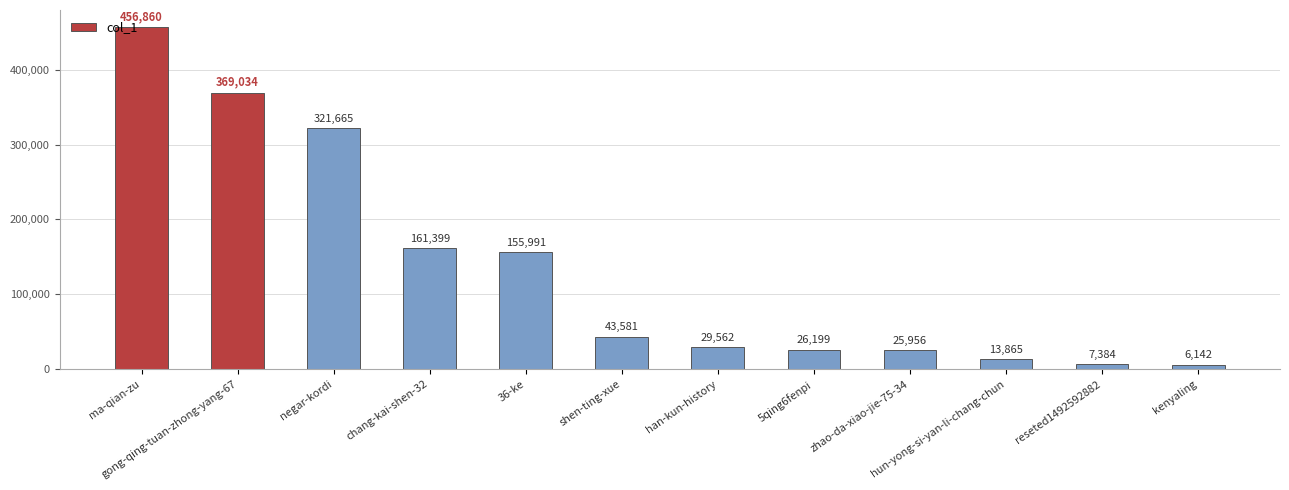

What is the value of the 6th bar from the left?

43581